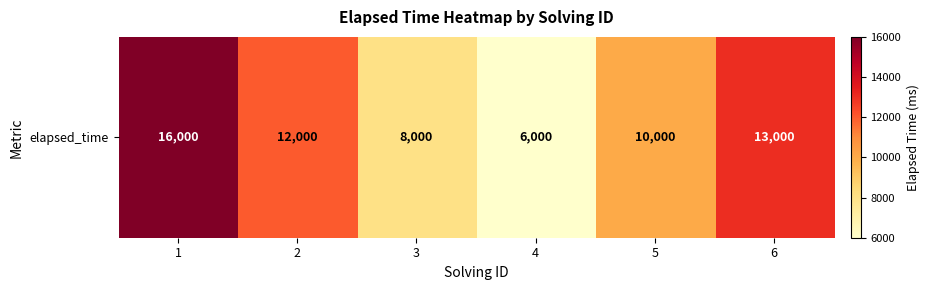

The value at 5 is 10000. True or false?

True